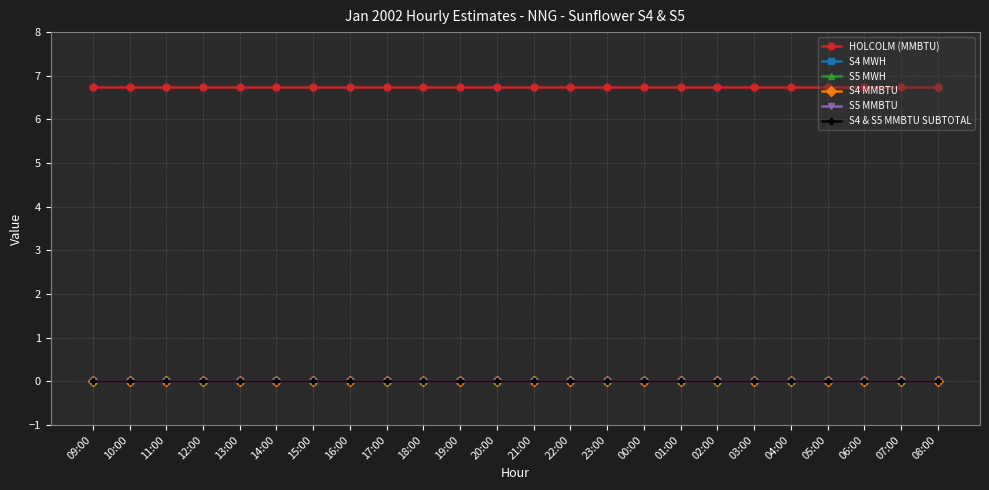

Is this an area chart (filled region under the line)?

No